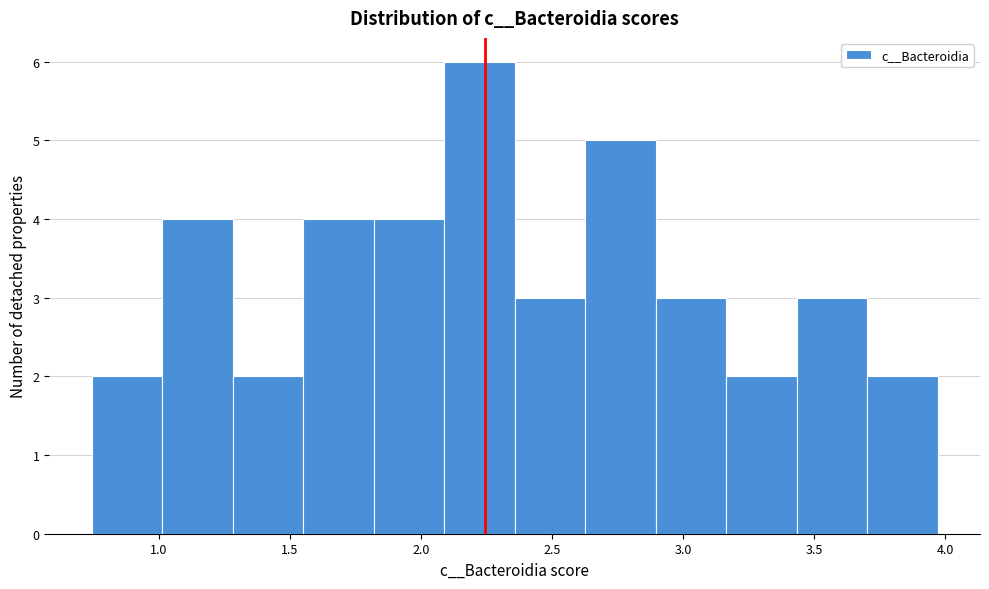

Which range on the x-axis has the tallest bar?

2.10 to 2.35